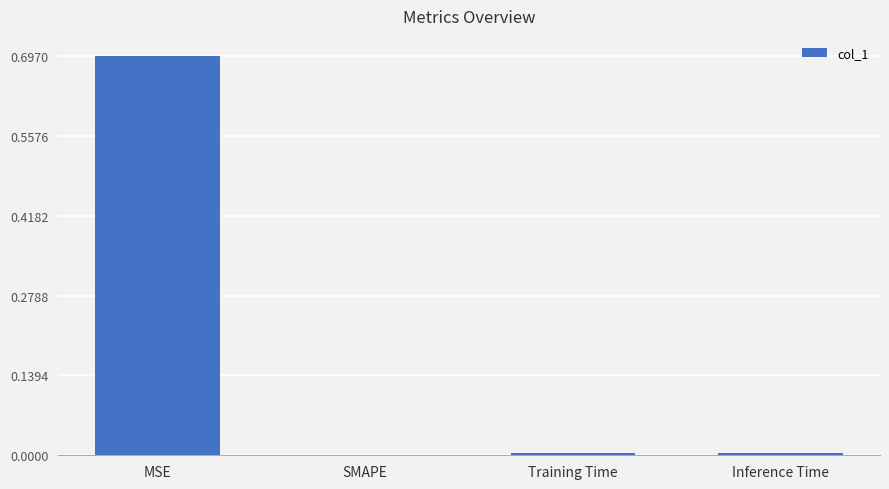

True or false: the data shows 0.7 at MSE.

True